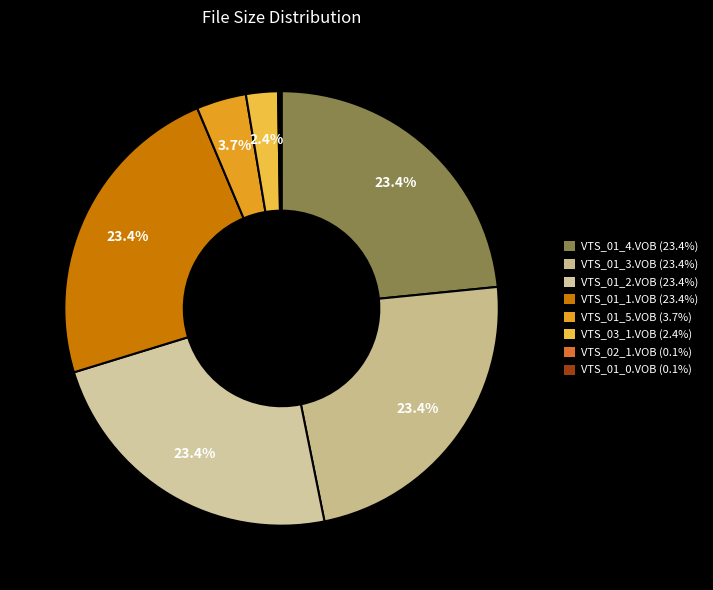

Is it true that VTS_01_5.VOB is 4% of the pie?

True